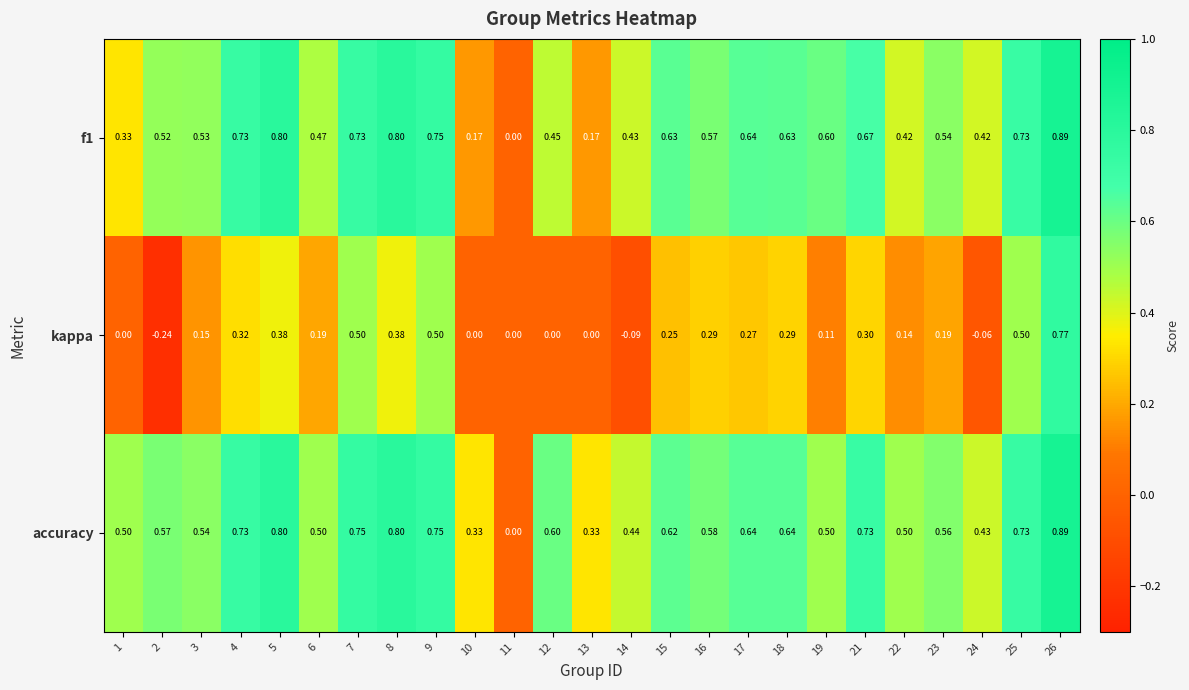

Which series has the largest total across all categories?

accuracy